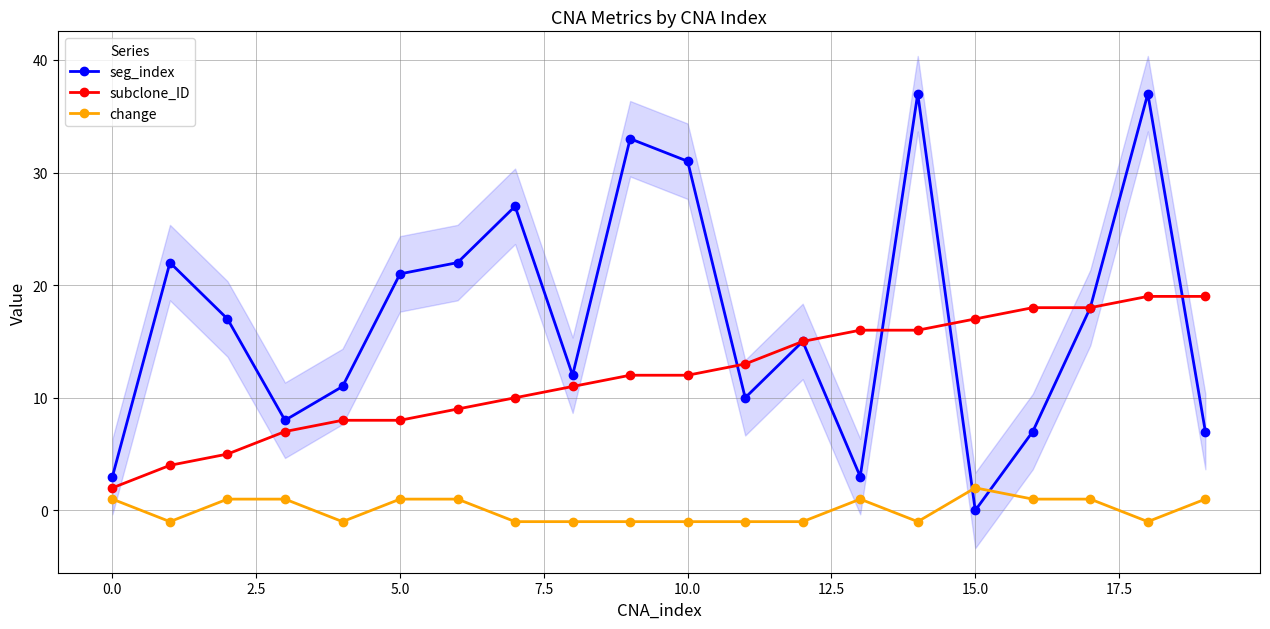

The value of change at 10.0 is -1. True or false?

True